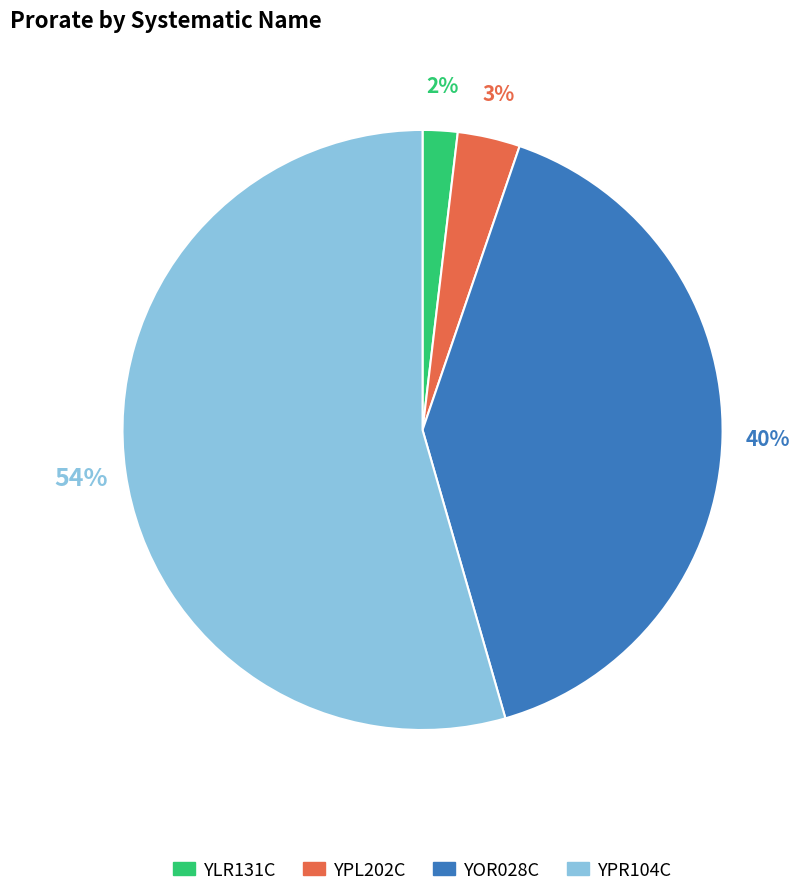

To the nearest percent, what is the combined percentage of YLR131C and YOR028C?

42%